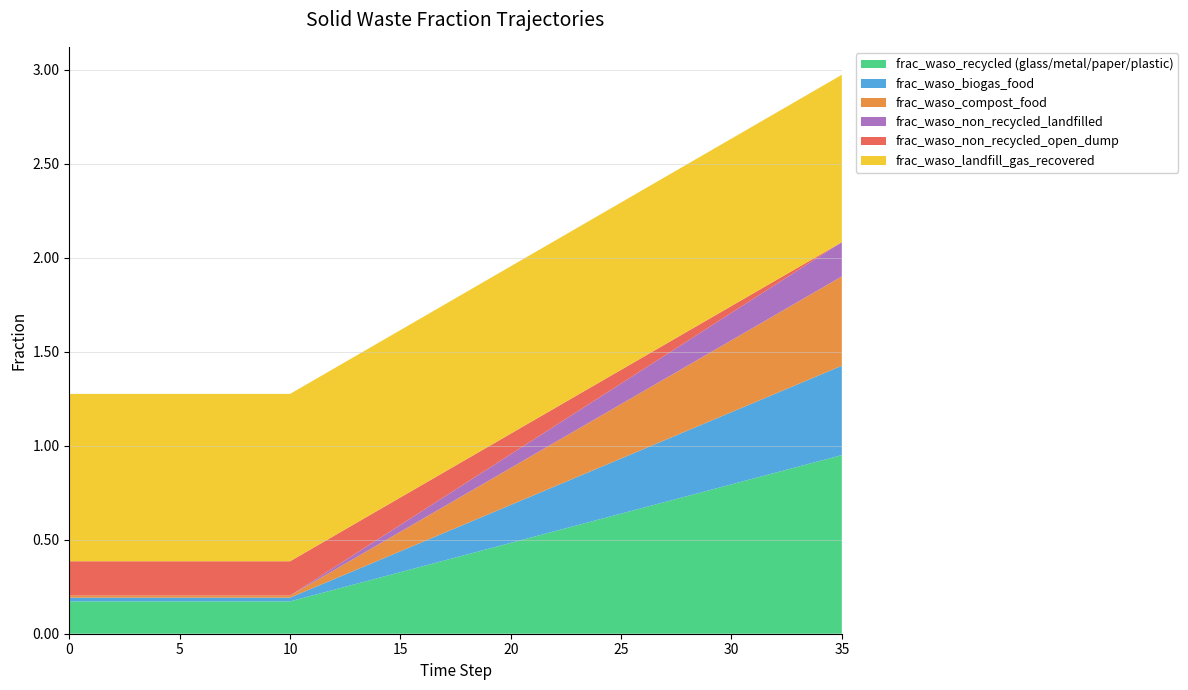

Reading left to right, list all the values displayed in this chart.

frac_waso_recycled (glass/metal/paper/plastic): 0.2	0.2	0.2	0.2	0.2	0.2	0.2	0.2	0.2	0.2	0.2	0.2	0.2	0.3	0.3	0.3	0.4	0.4	0.4	0.5	0.5	0.5	0.5	0.6	0.6	0.6	0.7	0.7	0.7	0.8	0.8	0.8	0.9	0.9	0.9	0.9
frac_waso_biogas_food: 0.0	0.0	0.0	0.0	0.0	0.0	0.0	0.0	0.0	0.0	0.0	0.0	0.1	0.1	0.1	0.1	0.1	0.1	0.2	0.2	0.2	0.2	0.2	0.3	0.3	0.3	0.3	0.3	0.3	0.4	0.4	0.4	0.4	0.4	0.5	0.5
frac_waso_compost_food: 0.0	0.0	0.0	0.0	0.0	0.0	0.0	0.0	0.0	0.0	0.0	0.0	0.0	0.1	0.1	0.1	0.1	0.1	0.2	0.2	0.2	0.2	0.2	0.3	0.3	0.3	0.3	0.3	0.3	0.4	0.4	0.4	0.4	0.4	0.5	0.5
frac_waso_non_recycled_landfilled: 0.0	0.0	0.0	0.0	0.0	0.0	0.0	0.0	0.0	0.0	0.0	0.0	0.0	0.0	0.0	0.0	0.0	0.1	0.1	0.1	0.1	0.1	0.1	0.1	0.1	0.1	0.1	0.1	0.1	0.1	0.1	0.2	0.2	0.2	0.2	0.2
frac_waso_non_recycled_open_dump: 0.2	0.2	0.2	0.2	0.2	0.2	0.2	0.2	0.2	0.2	0.2	0.2	0.2	0.2	0.2	0.1	0.1	0.1	0.1	0.1	0.1	0.1	0.1	0.1	0.1	0.1	0.1	0.1	0.1	0.0	0.0	0.0	0.0	0.0	0.0	0.0
frac_waso_landfill_gas_recovered: 0.9	0.9	0.9	0.9	0.9	0.9	0.9	0.9	0.9	0.9	0.9	0.9	0.9	0.9	0.9	0.9	0.9	0.9	0.9	0.9	0.9	0.9	0.9	0.9	0.9	0.9	0.9	0.9	0.9	0.9	0.9	0.9	0.9	0.9	0.9	0.9